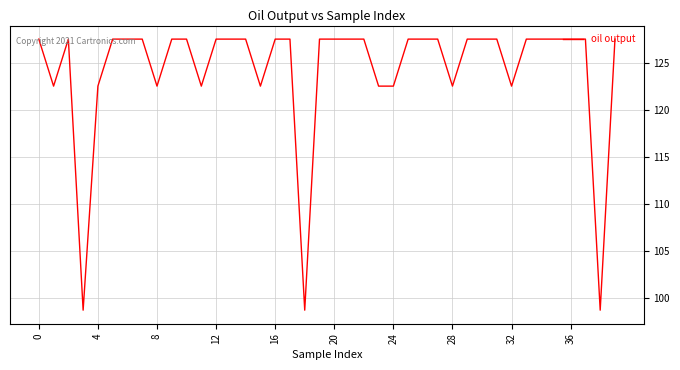

What is the difference between the maximum and minimum values?

28.9